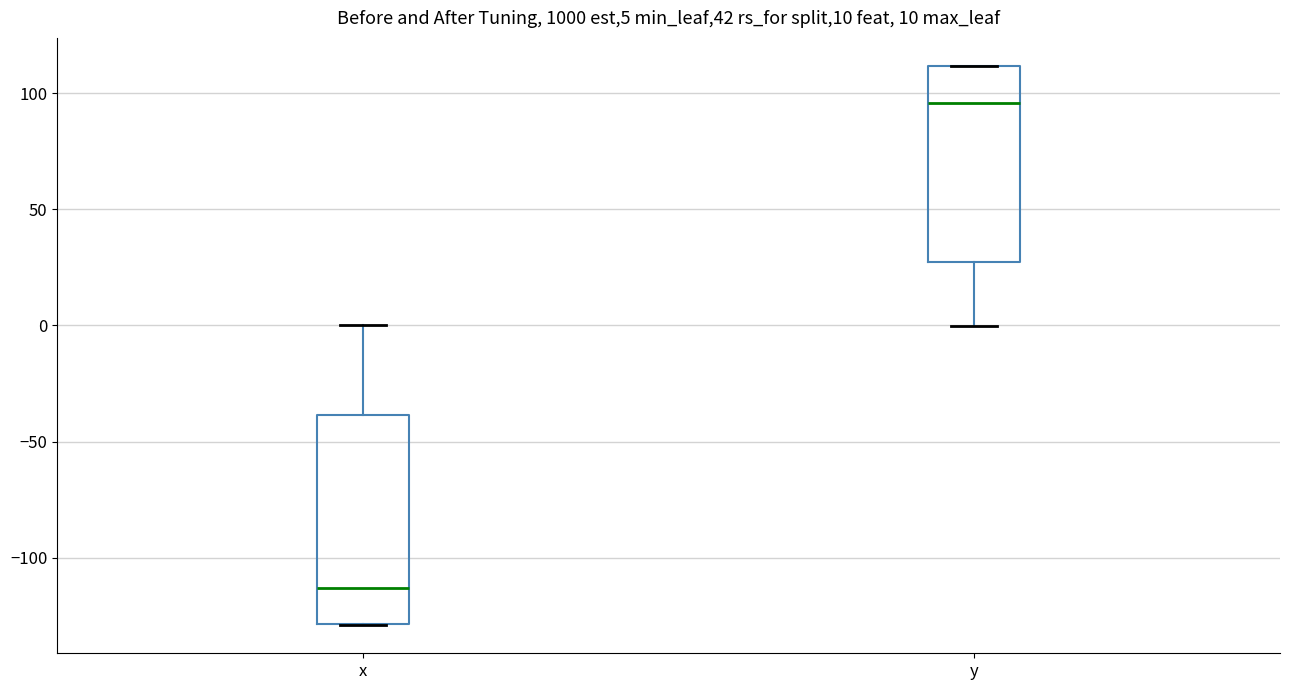

Which box's median line is the lowest?

x